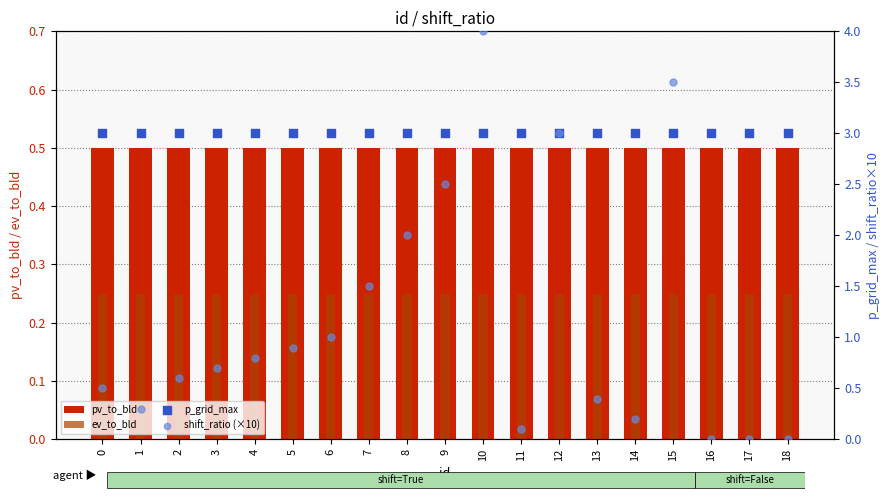

What are all the series names shown in the legend?

pv_to_bld, ev_to_bld, p_grid_max, shift_ratio (×10)